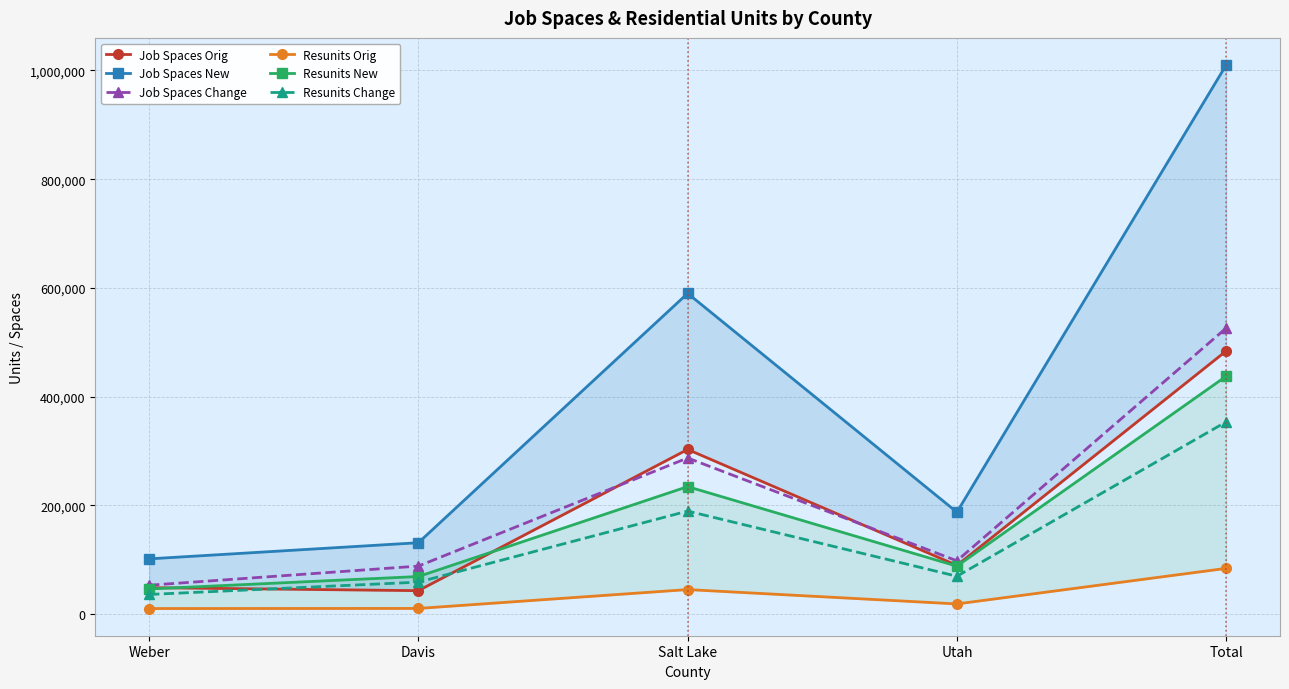

Is it true that Job Spaces Orig equals 706973 at Total?

False